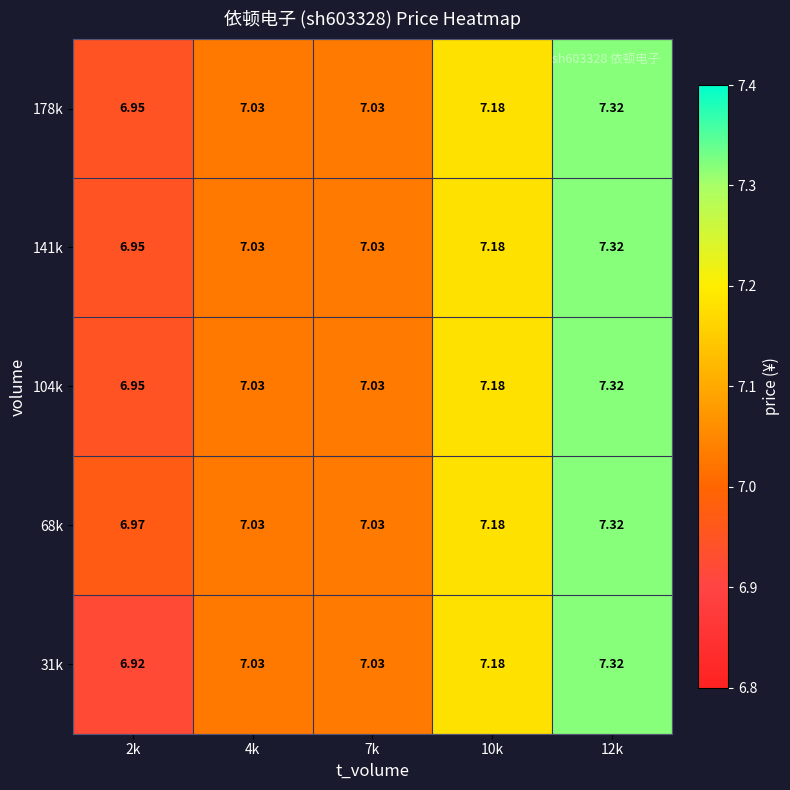

Is the value of 31k at 2k greater than the value of 104k at 2k?

No